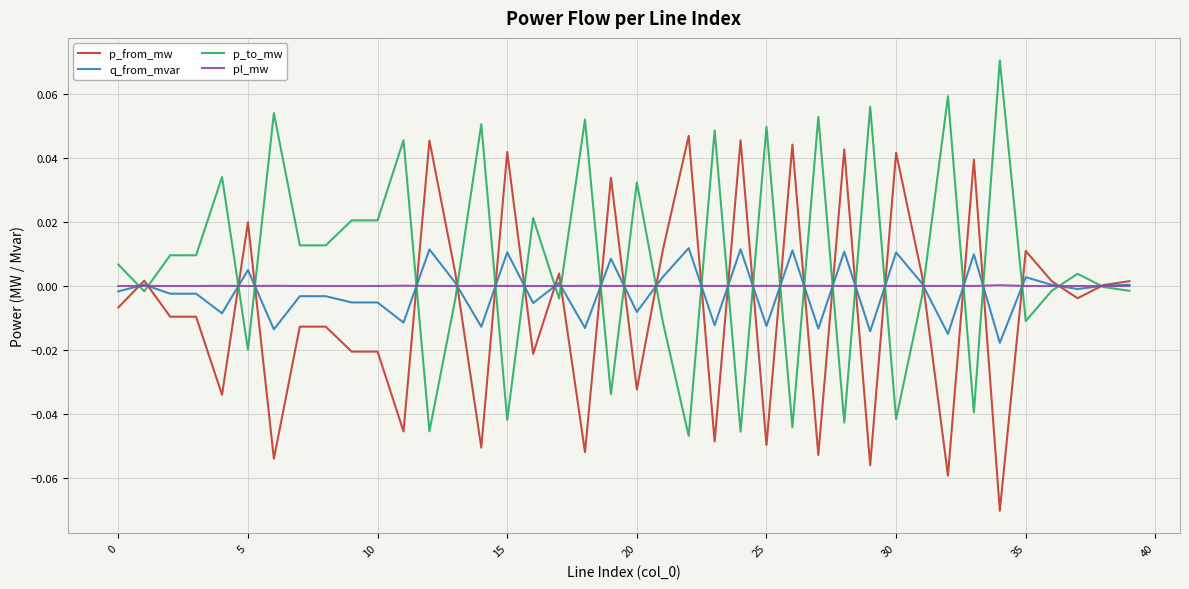

List the series in order of their peak value, highest first.

p_to_mw, p_from_mw, q_from_mvar, pl_mw